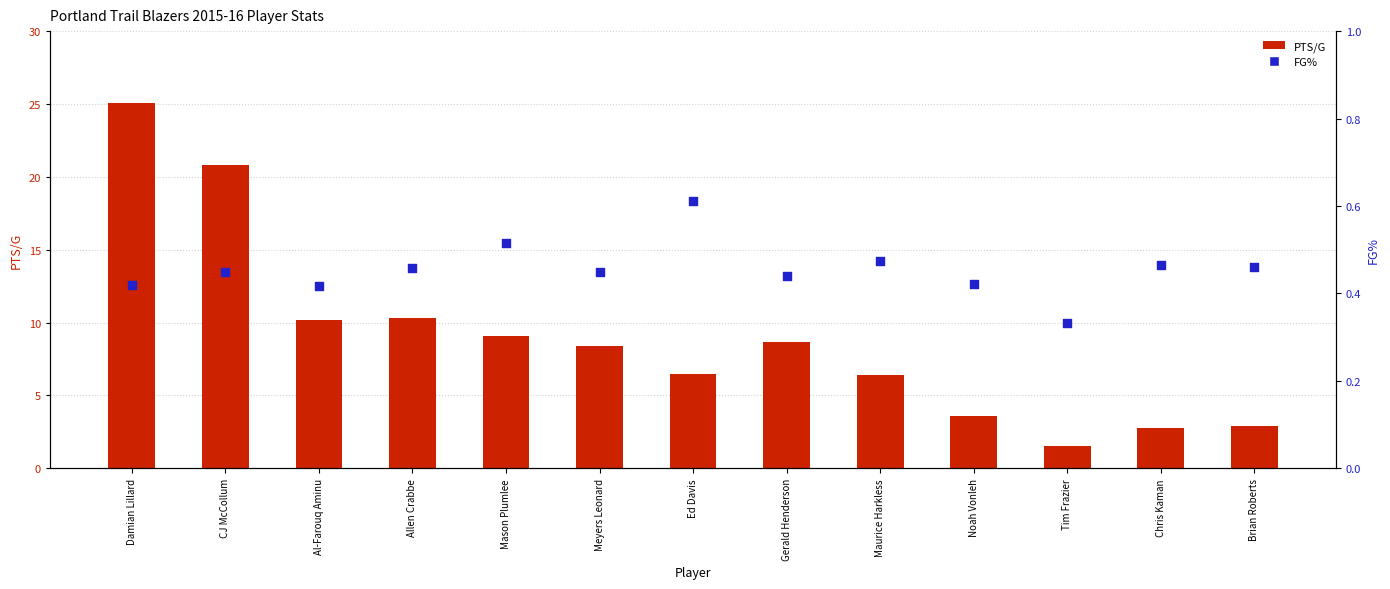

At how many categories does at least one series exceed 4?

9